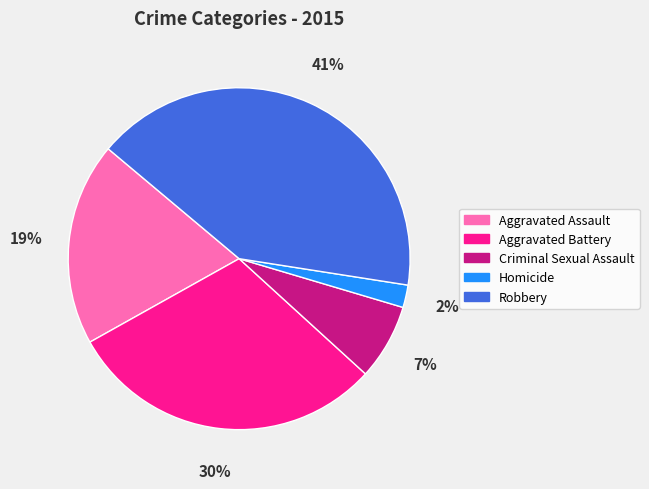

What is the largest slice in the pie chart?

Robbery